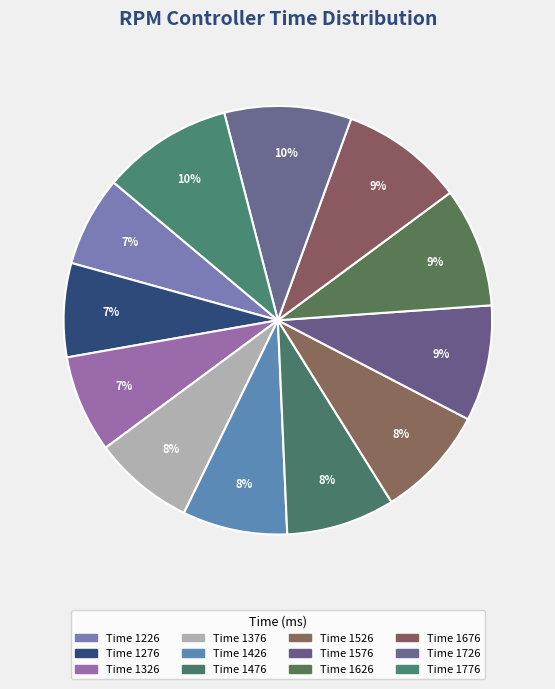

How many slices are in this pie chart?

12